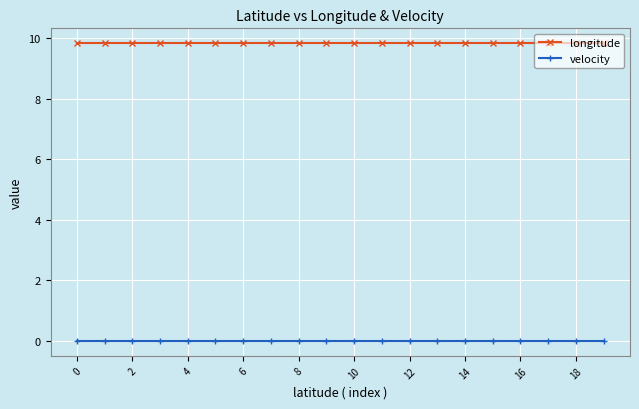

What is the value of the longitude point at the 18th from the left?

9.8